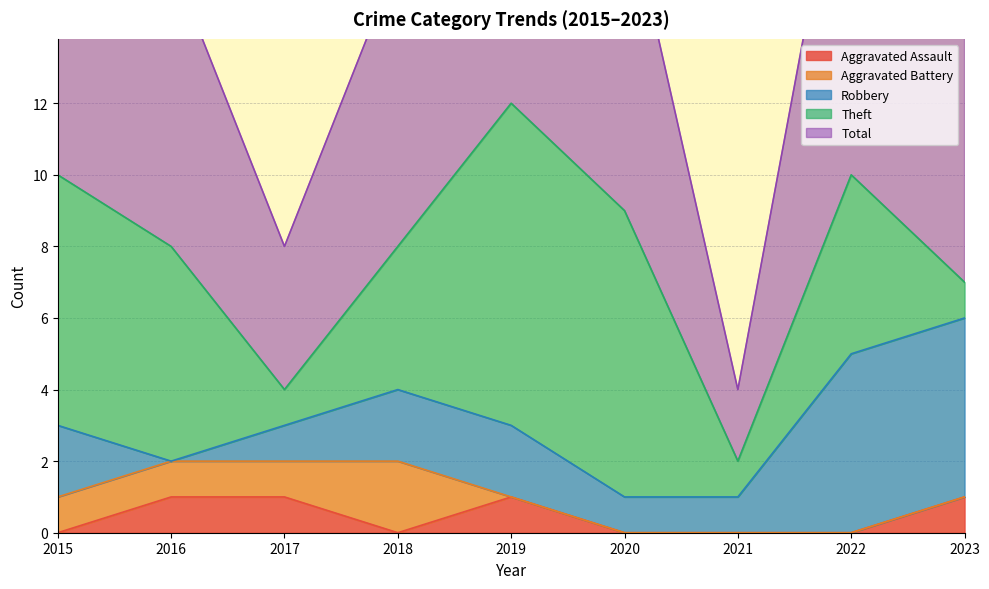

Reading left to right, extract all data points from this chart.

Aggravated Assault: 0	1	1	0	1	0	0	0	1
Aggravated Battery: 1	1	1	2	0	0	0	0	0
Robbery: 2	0	1	2	2	1	1	5	5
Theft: 7	6	1	4	9	8	1	5	1
Total: 10	8	4	8	12	9	2	11	7